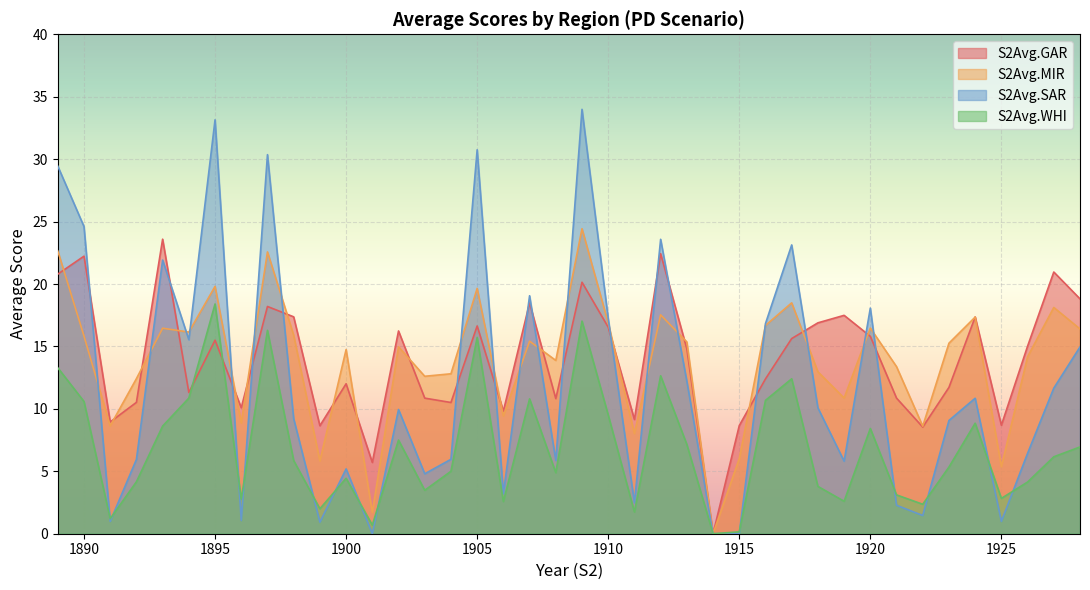

At which category does S2Avg.SAR reach its first local peak?

1893